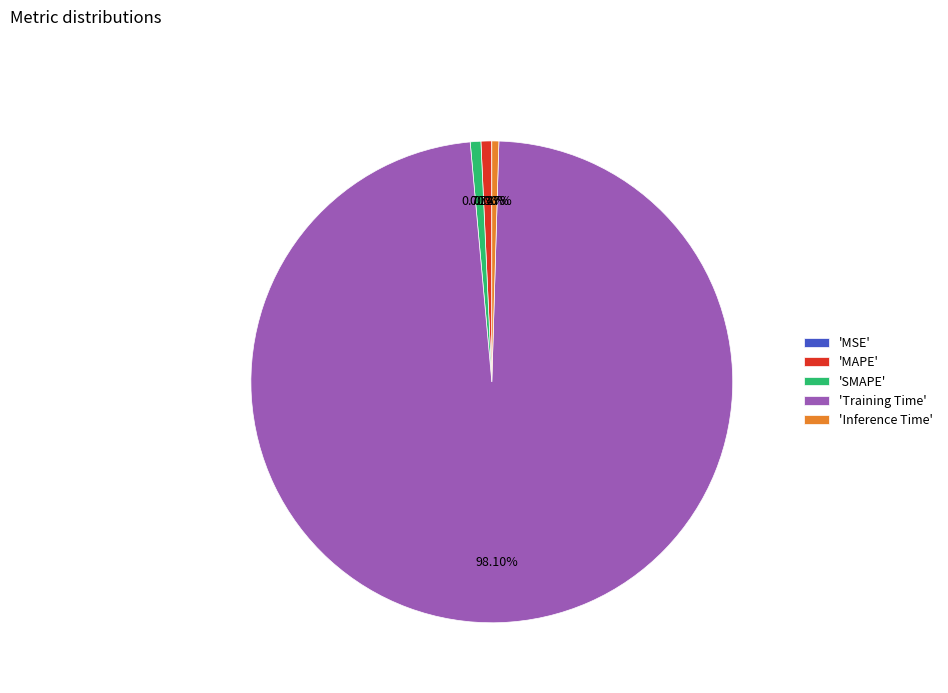

Which slice is the largest?

'Training Time'